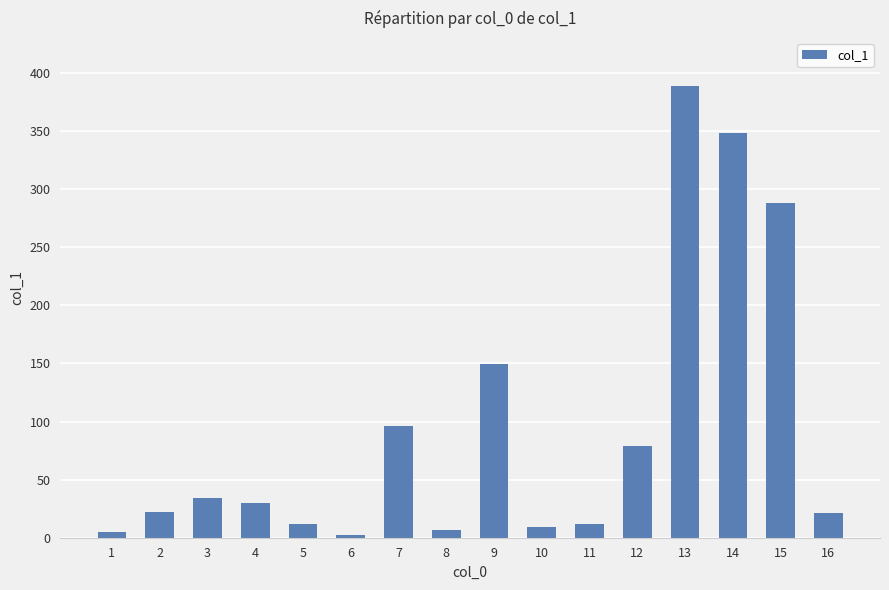

What is the sum of the values at 12 and 1?

84.1